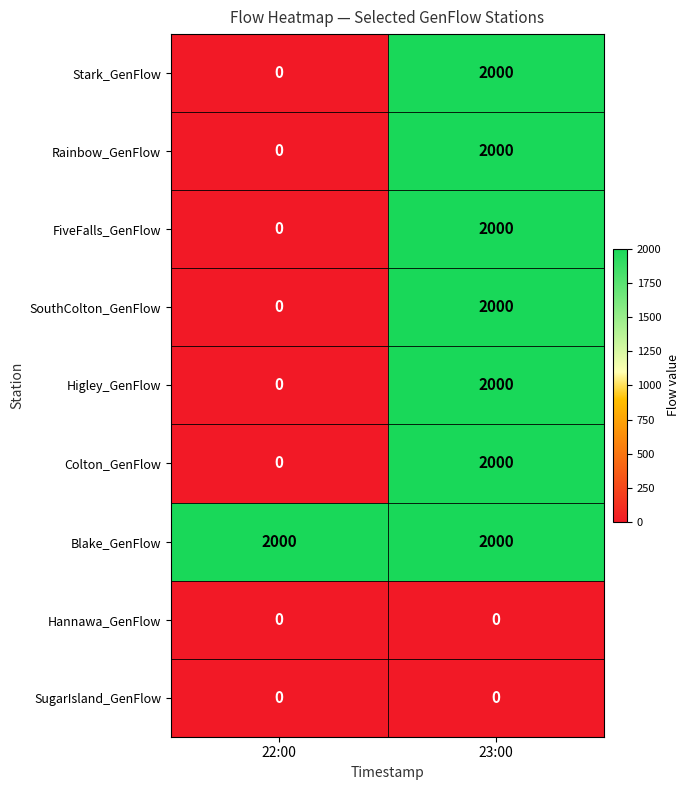

True or false: Rainbow_GenFlow has a value of 2000 at 23:00.

True